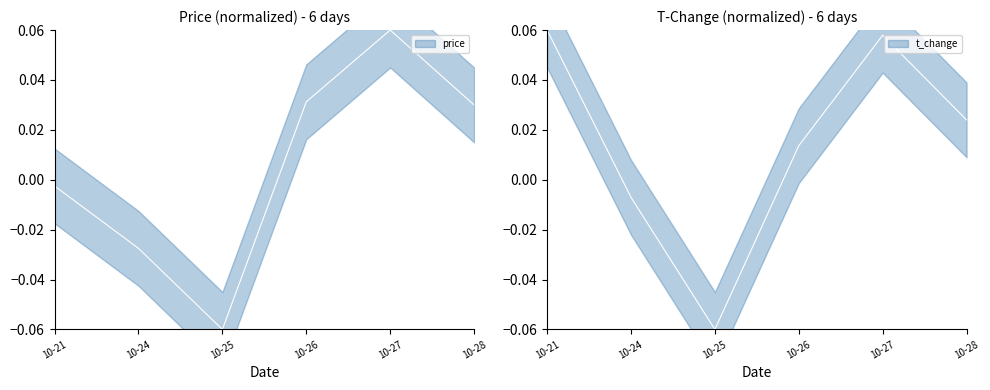

Which category has the highest value in the price series?

10-27